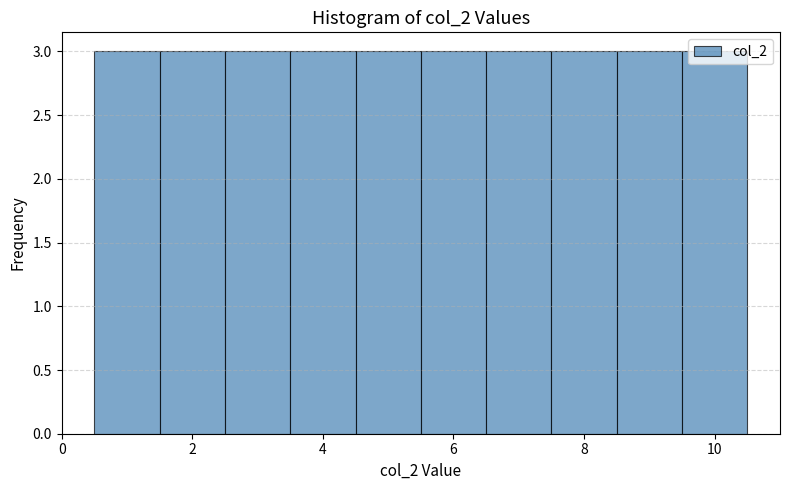

Reading left to right, list every bar in this chart as the range it spans on the x-axis followed by its height. Neither the bar edges nor the heights are printed on the chart, so give them approximately, as read against the axes.

0.5 to 1.5: 3
1.5 to 2.5: 3
2.5 to 3.5: 3
3.5 to 4.5: 3
4.5 to 5.5: 3
5.5 to 6.5: 3
6.5 to 7.5: 3
7.5 to 8.5: 3
8.5 to 9.5: 3
9.5 to 10.5: 3